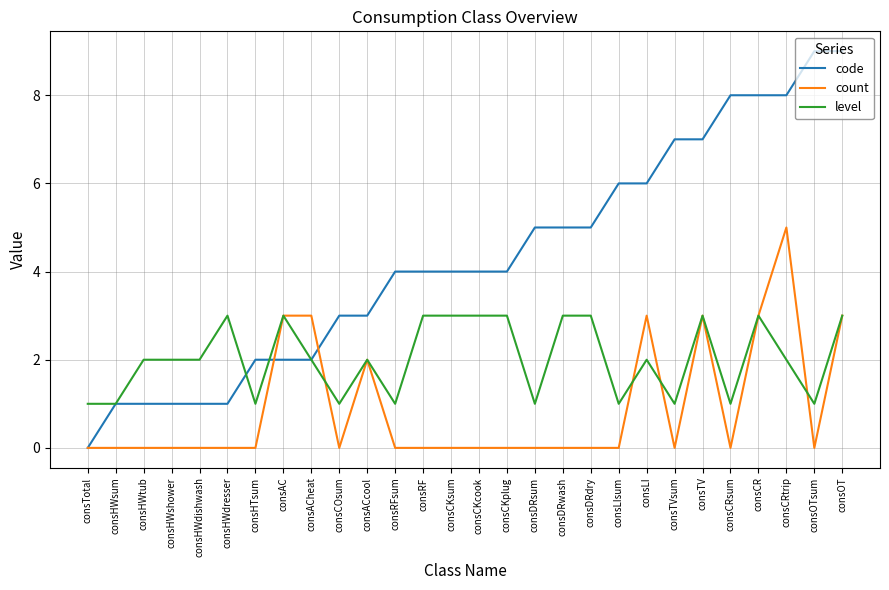

What is the sum of all count values?

25